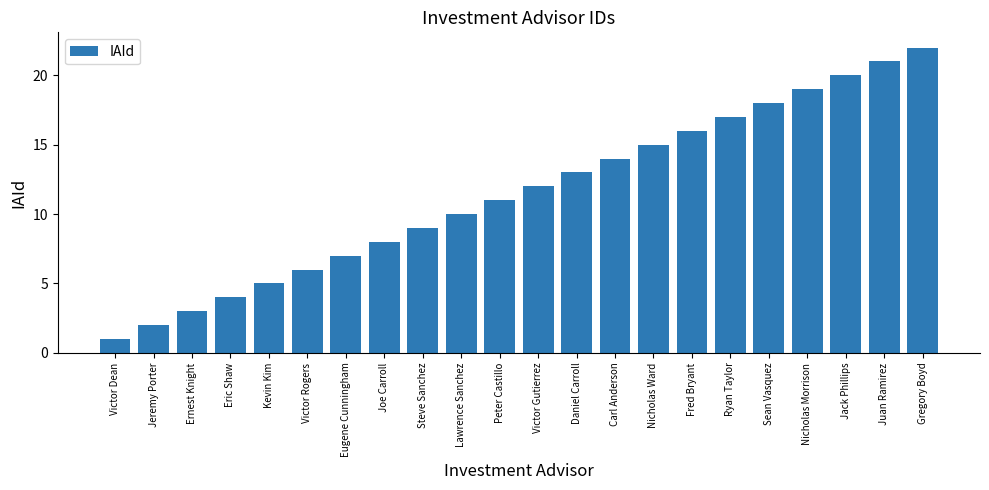

Is it true that the value at Gregory Boyd is 30?

False